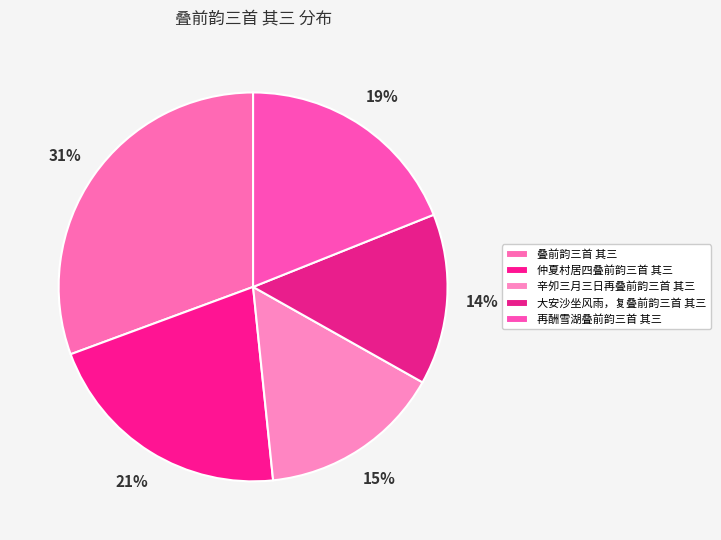

Count the number of slices in the pie.

5